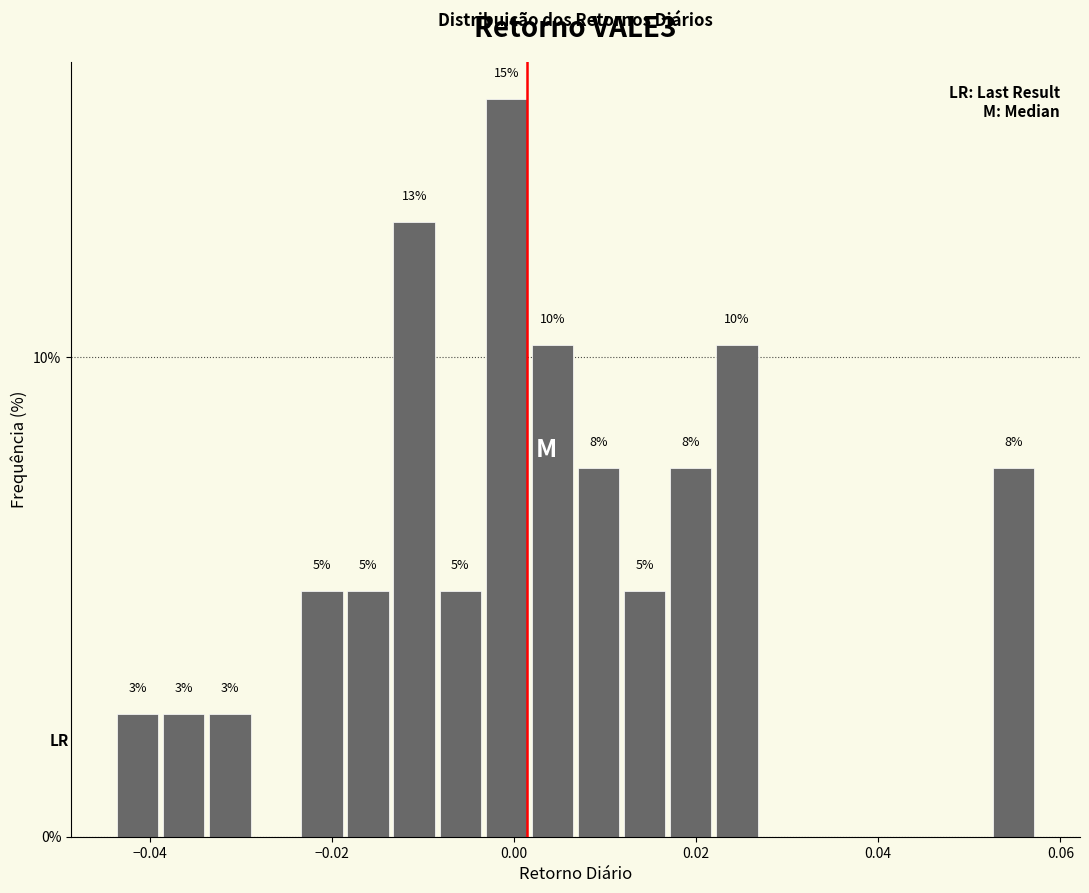

Around what value on the x-axis is the tallest bar? Give the approximate position of its centre, as read against the axis.

0.000